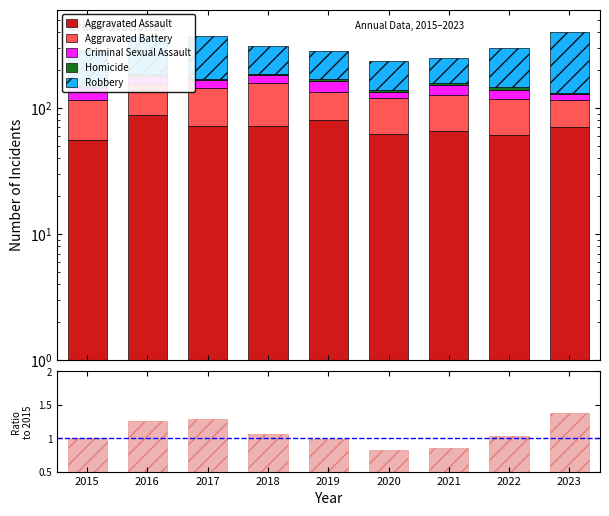

True or false: ratio has a value of 1.3 at 2016.

True